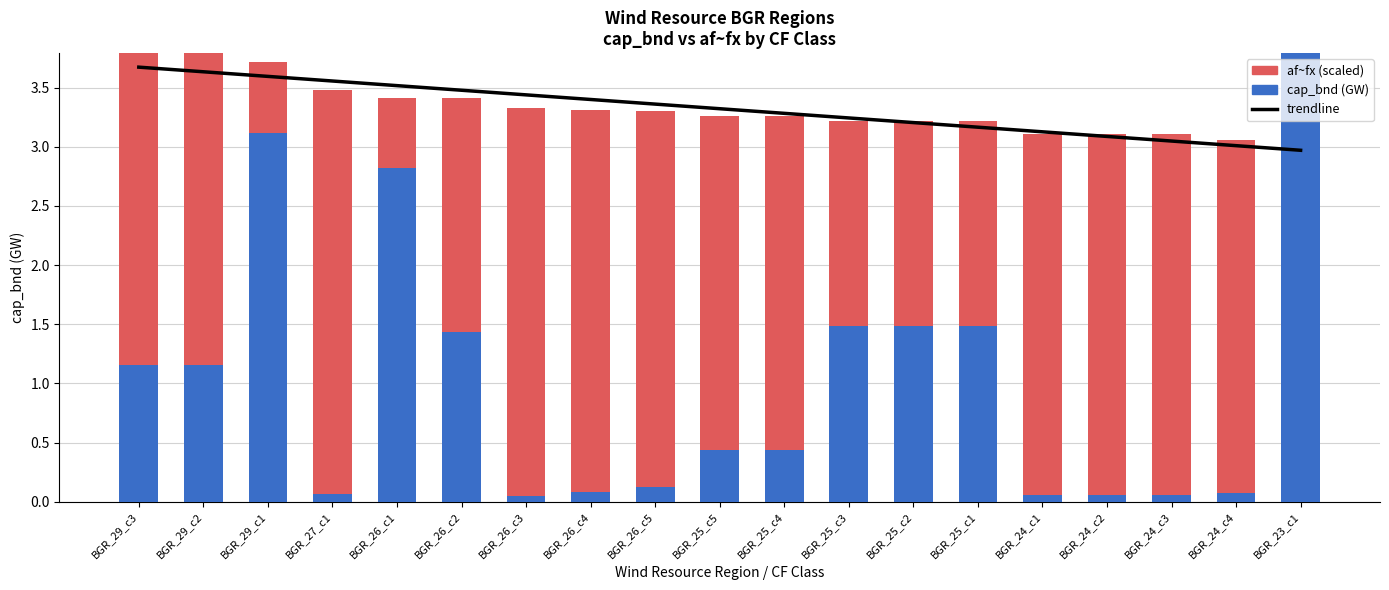

Count the number of categories in the chart.

19